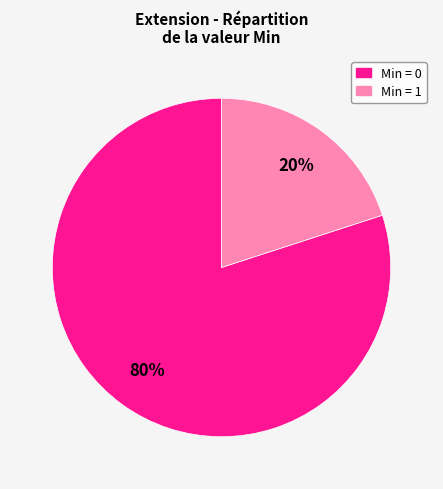

Is there a majority slice in this chart?

Yes